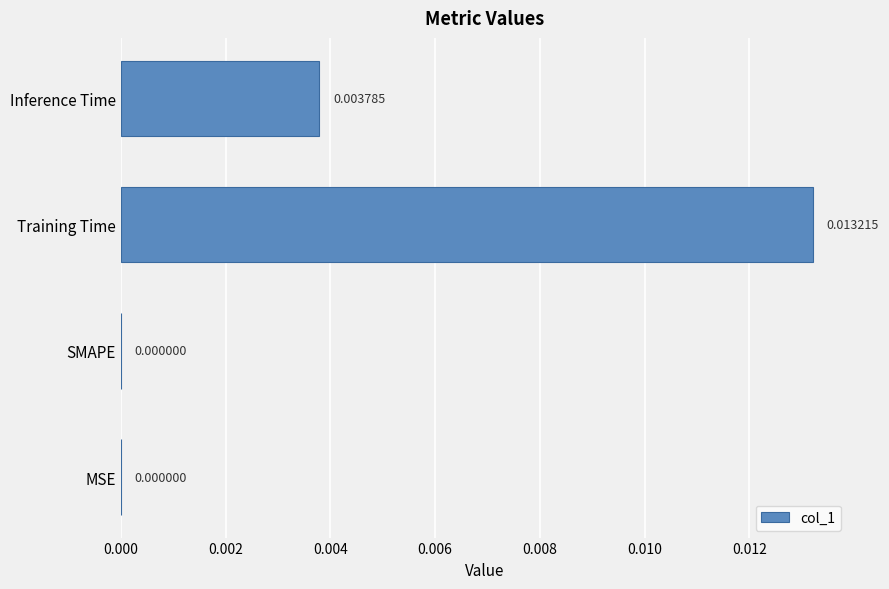

Which has a higher value, Training Time or MSE?

Training Time